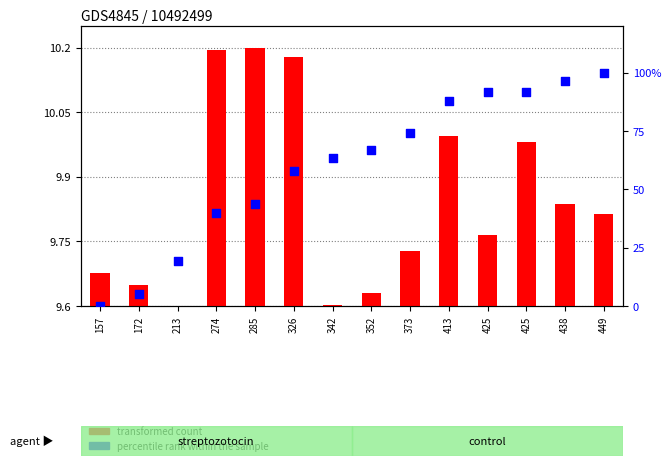

Which series has the widest spread of Y values?

percentile rank within the sample